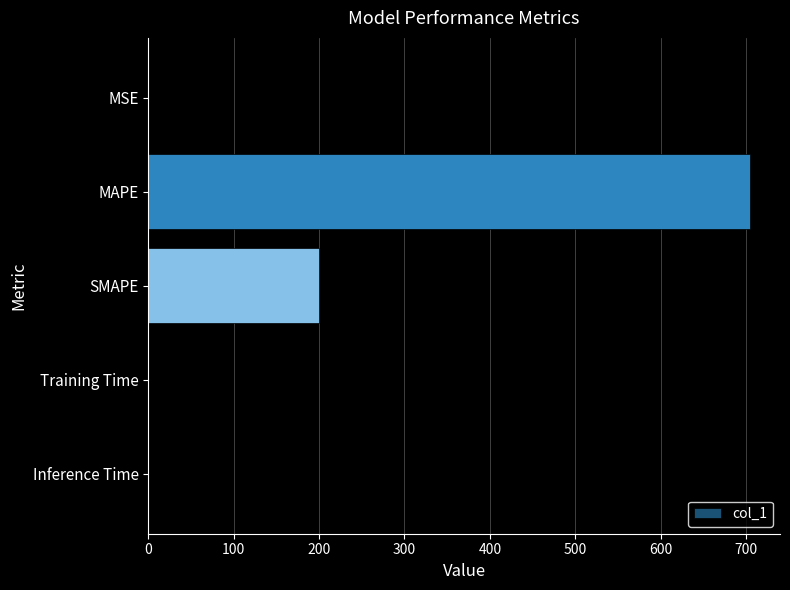

Is it true that the value at SMAPE is 200.0?

True